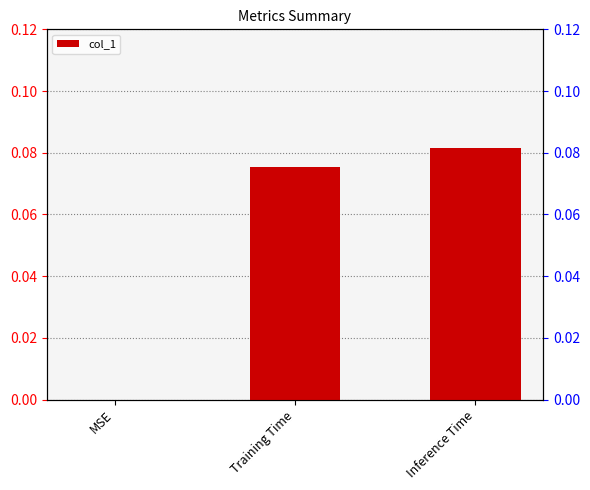

How many values are between 0 and 1?

3